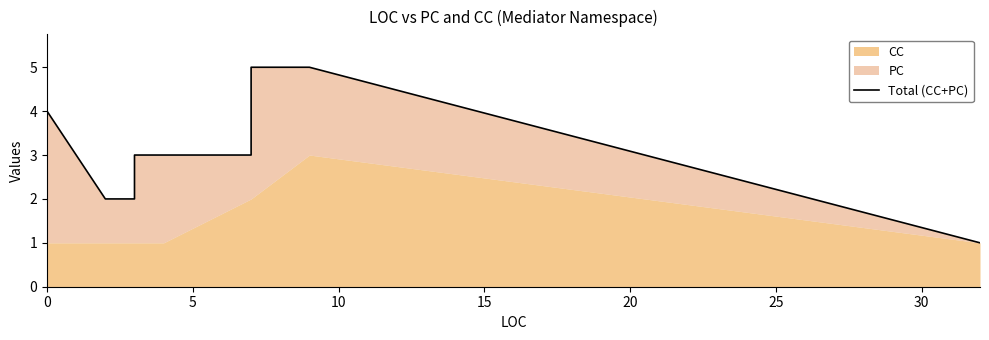

What is the difference between the maximum and minimum values?

4